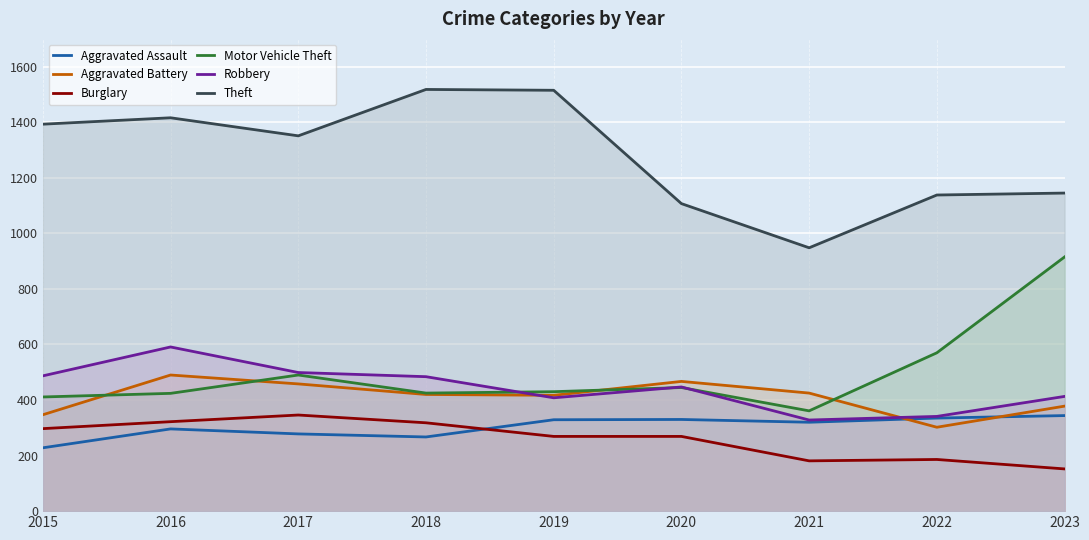

What is the value of the Aggravated Assault point at the 7th from the left?

320